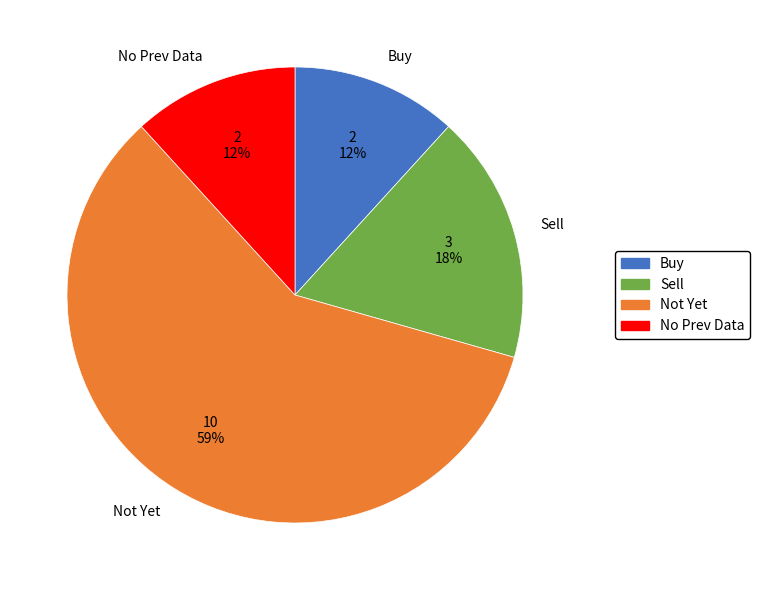

Is it true that Not Yet is 49% of the pie?

False